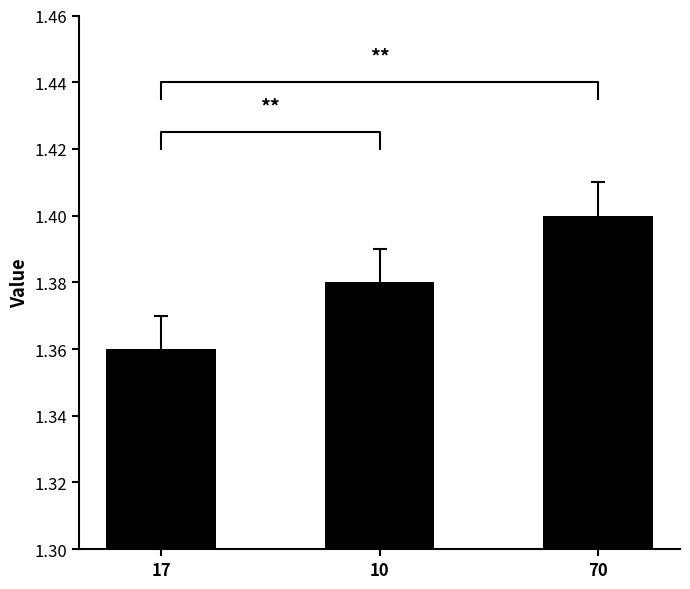

How many series are shown in this chart?

1